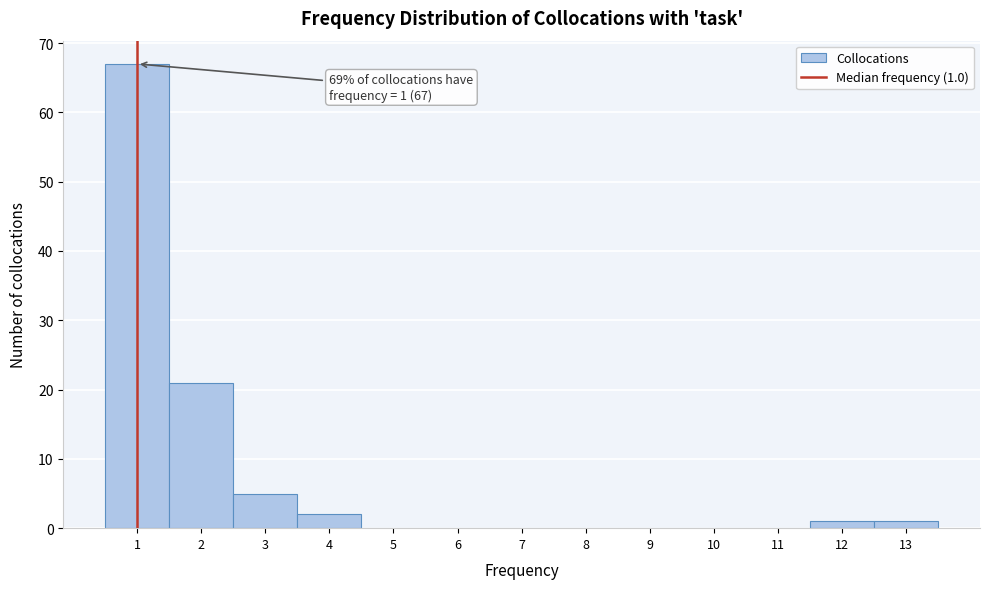

Which range on the x-axis has the tallest bar?

0.5 to 1.5